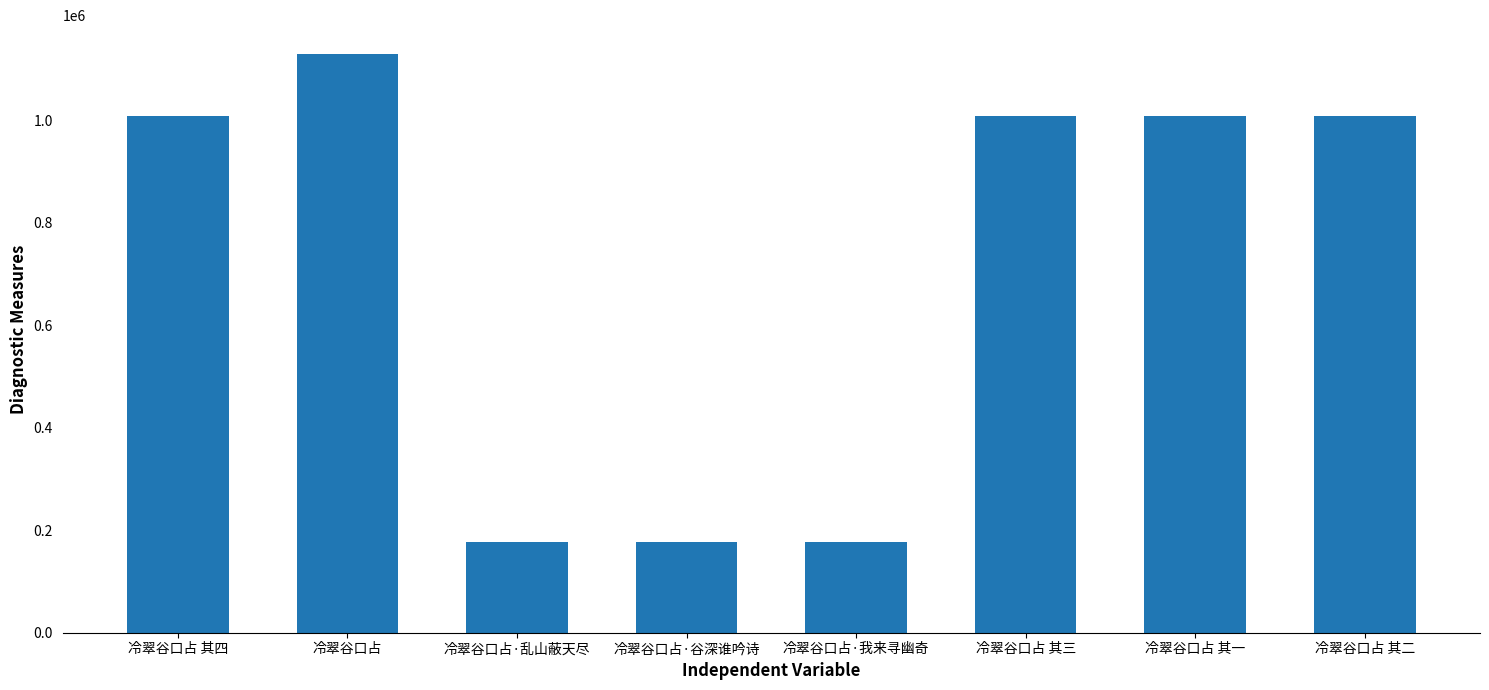

Approximately how many times larger is the value at 冷翠谷口占·我来寻幽奇 compared to 冷翠谷口占 其三?

0.2